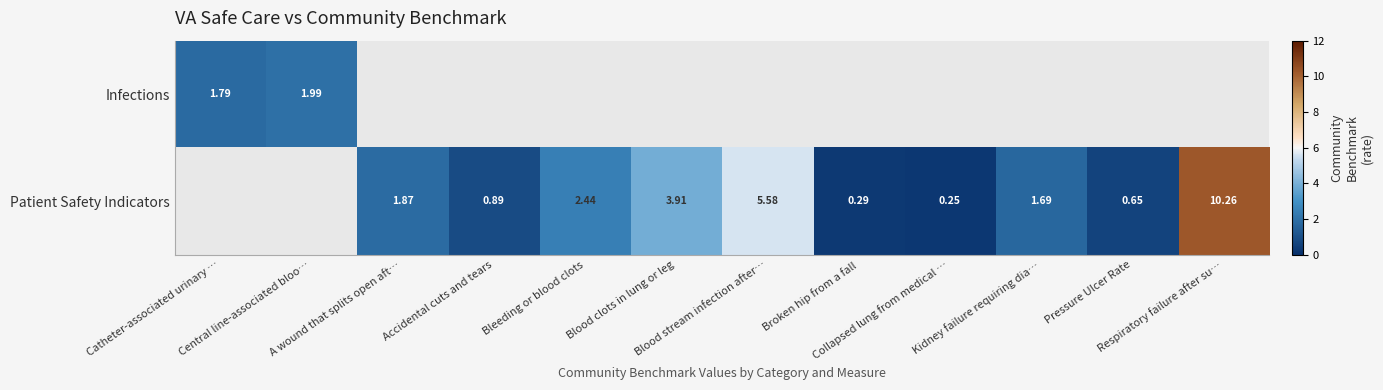

Read the Infections value at Central line-associated bloo….

2.0